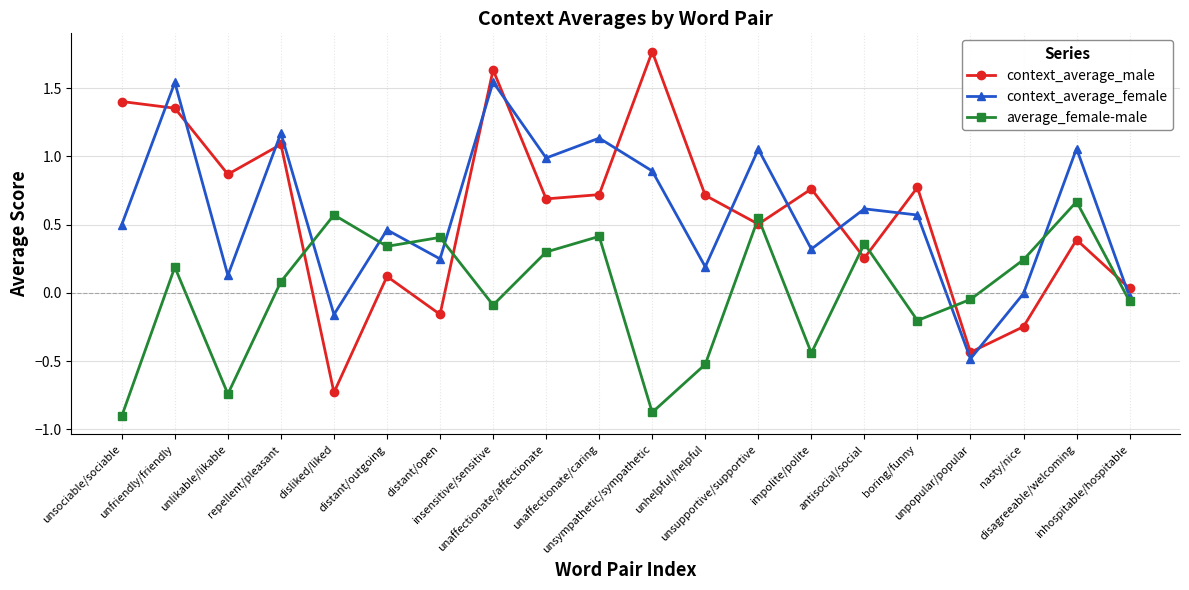

What is the difference between the second highest and second lowest values in the context_average_female series?

1.7